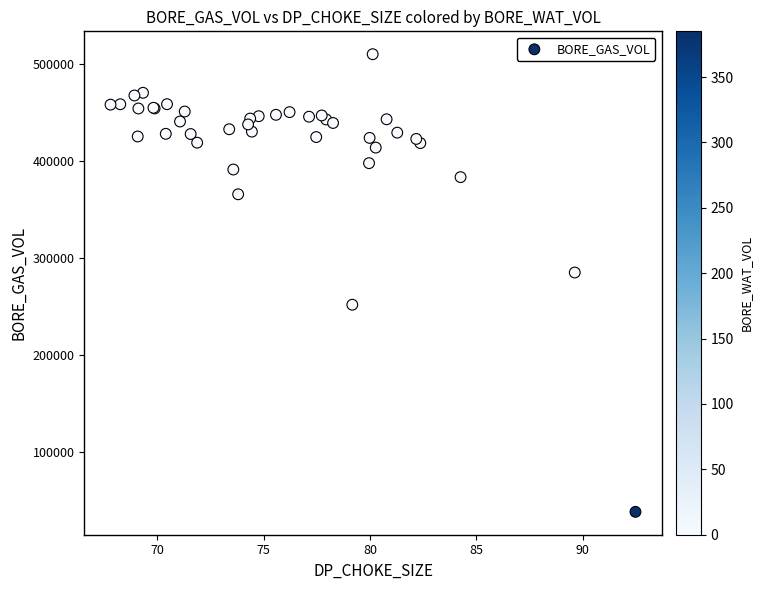

What Y value in the scatter plot is closest to 274422?

285246